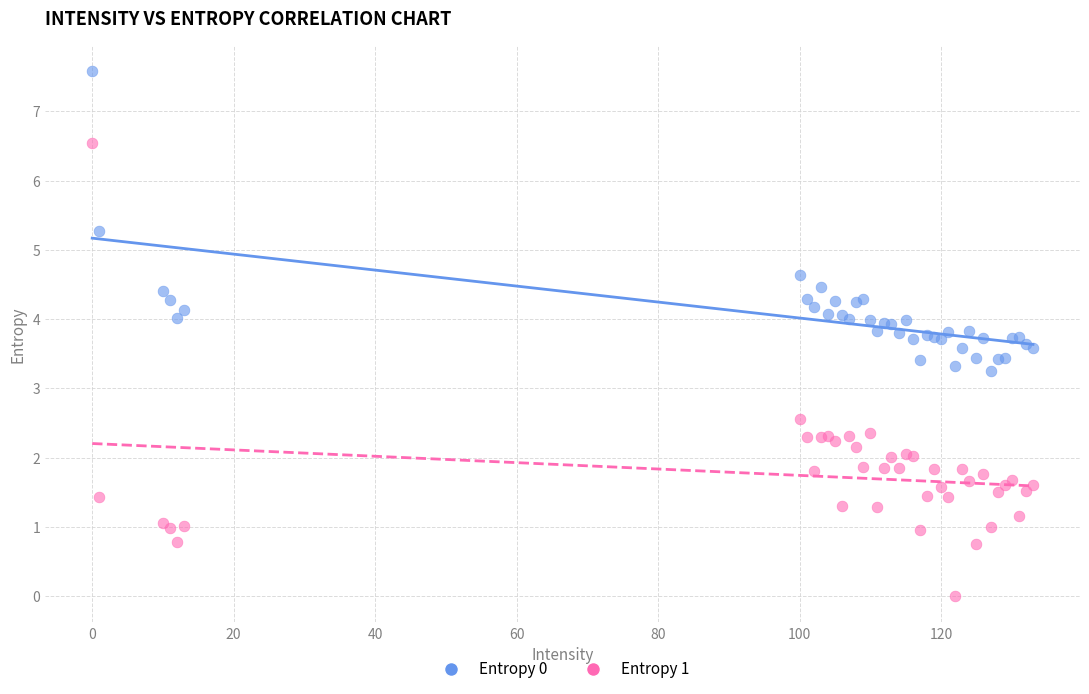

What are all the series names shown in the legend?

Entropy 0, Entropy 1